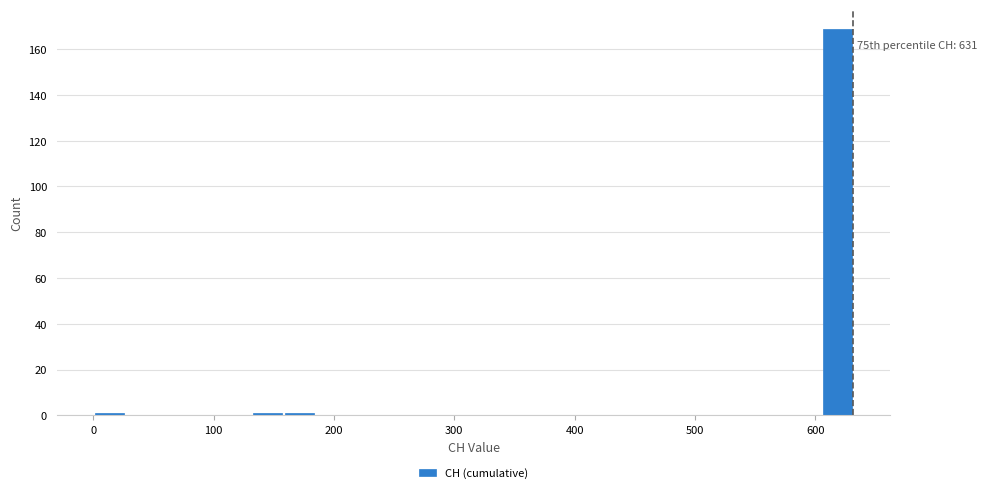

Around what value on the x-axis is the tallest bar? Give the approximate position of its centre, as read against the axis.

620